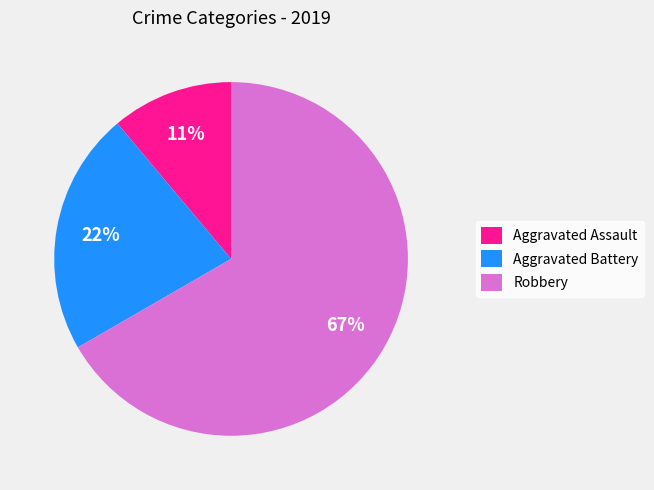

Count the number of slices in the pie.

3